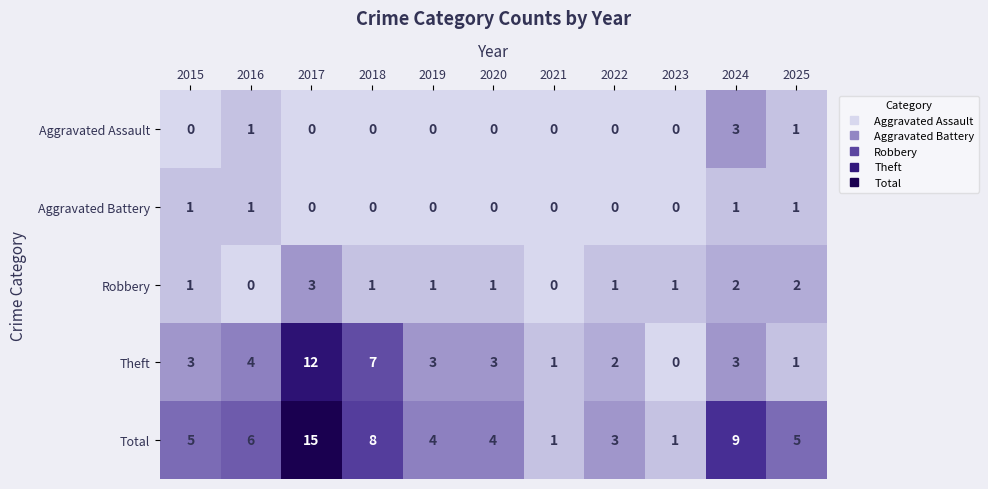

What is the difference between the highest and lowest values at 2024?

8